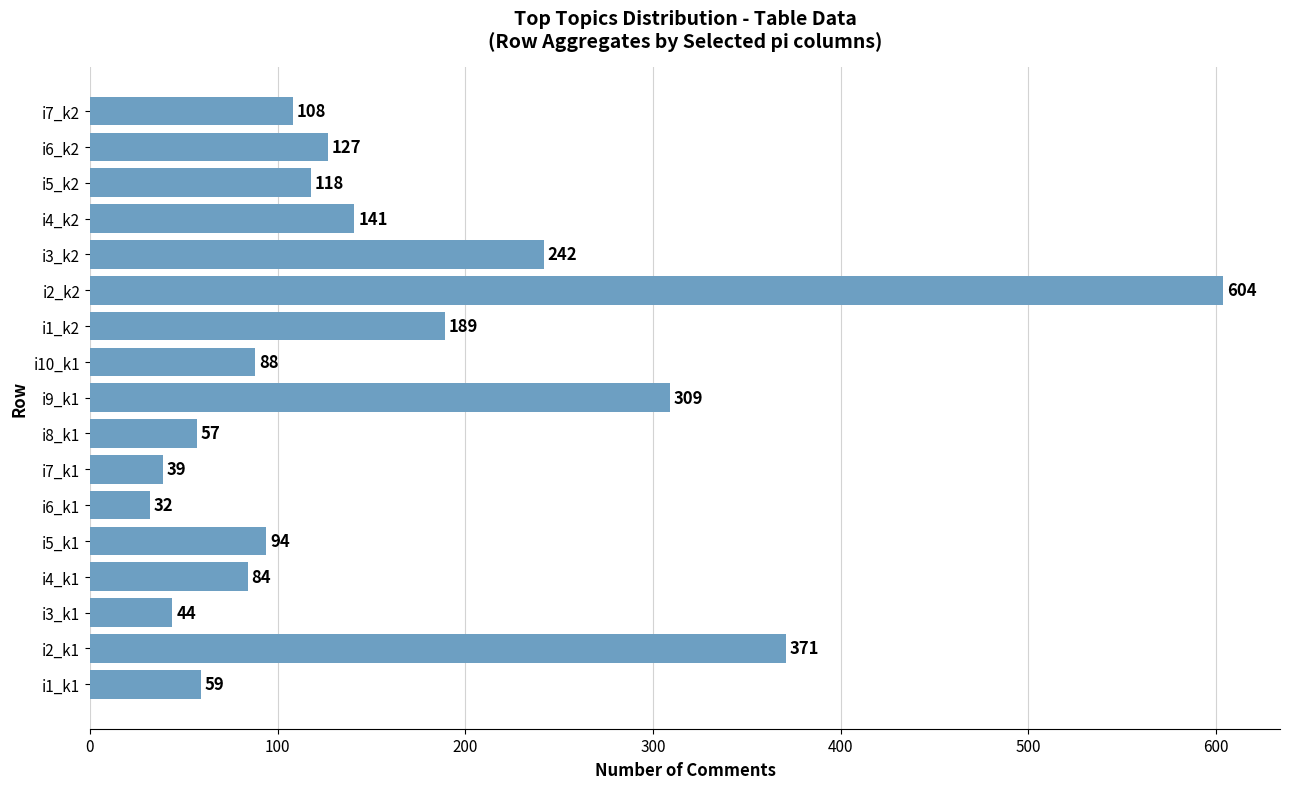

What is the maximum value shown in the chart?

604